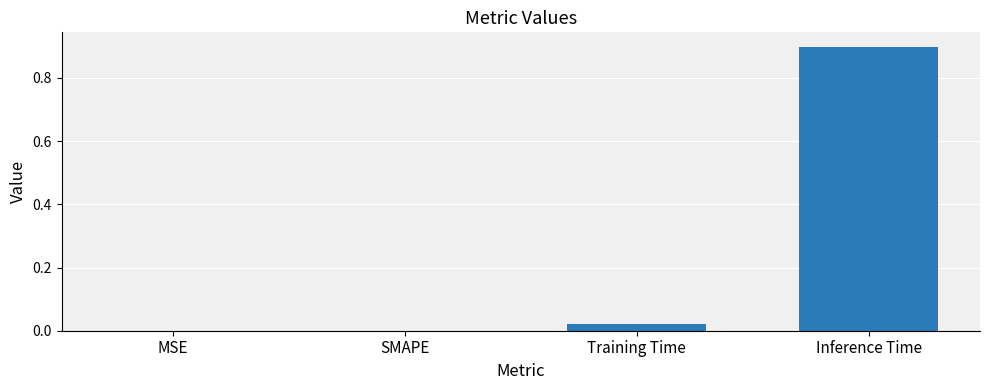

What is the change in value from Training Time to Inference Time?

+0.9